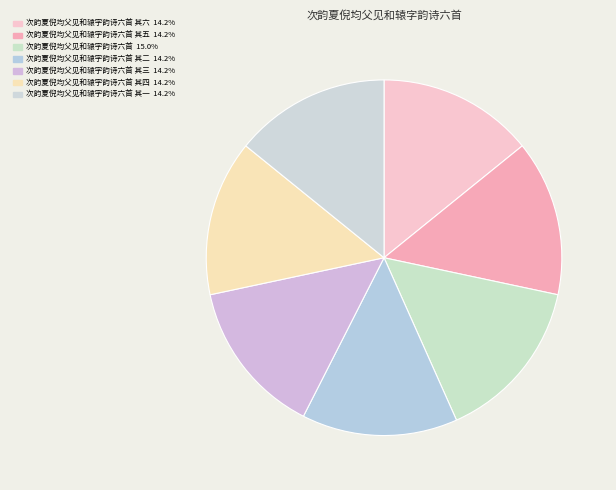

How many segments does this pie chart have?

7